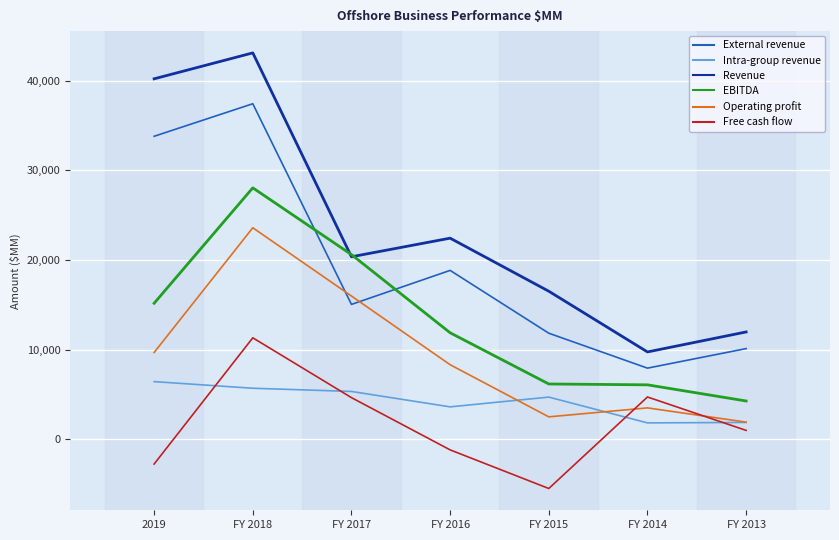

The value of Free cash flow at FY 2017 is 4628. True or false?

True